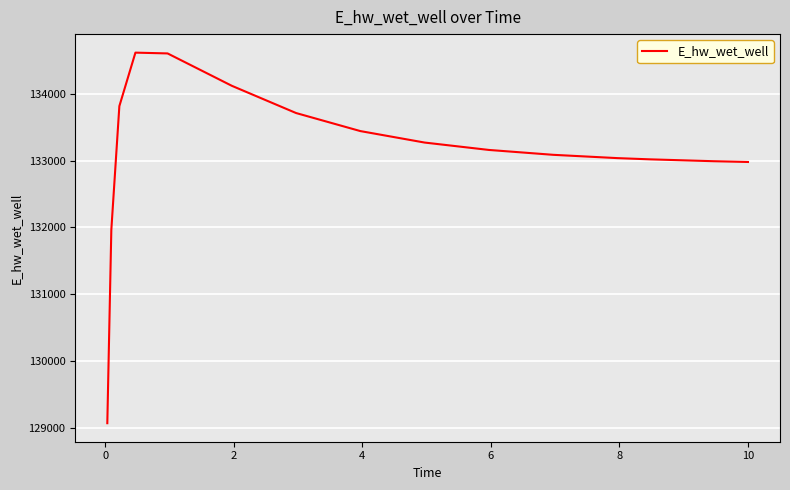

What is the minimum value shown in the chart?

129067.3